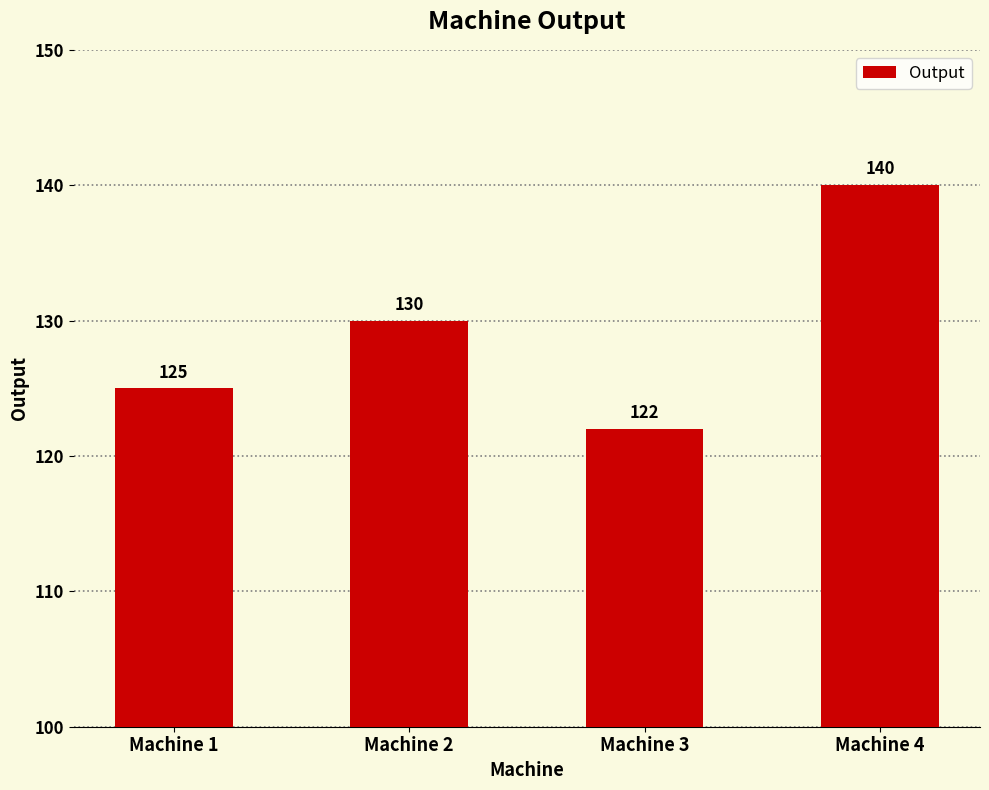

Which category has the highest value across all series?

Machine 4